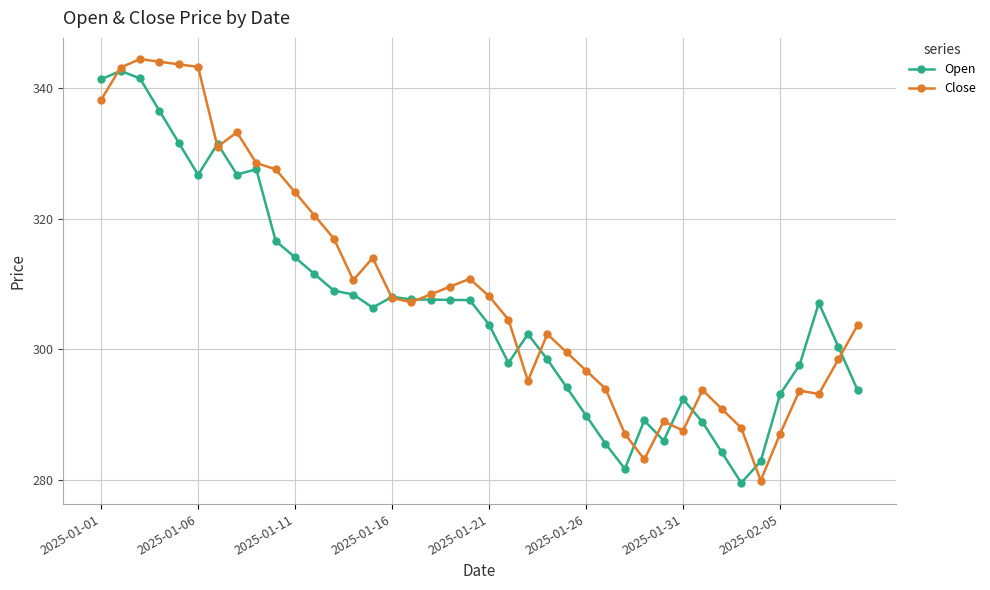

What is the highest value of the Open series?

342.6